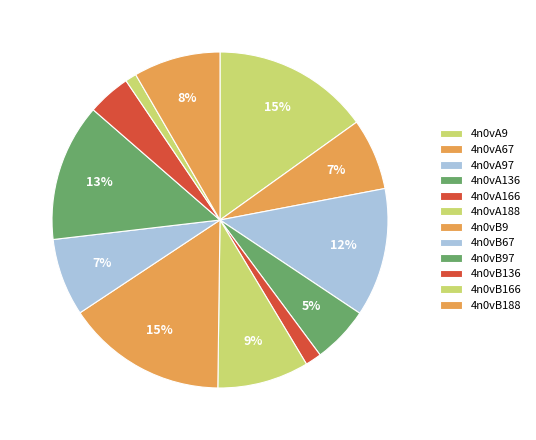

How many segments does this pie chart have?

12